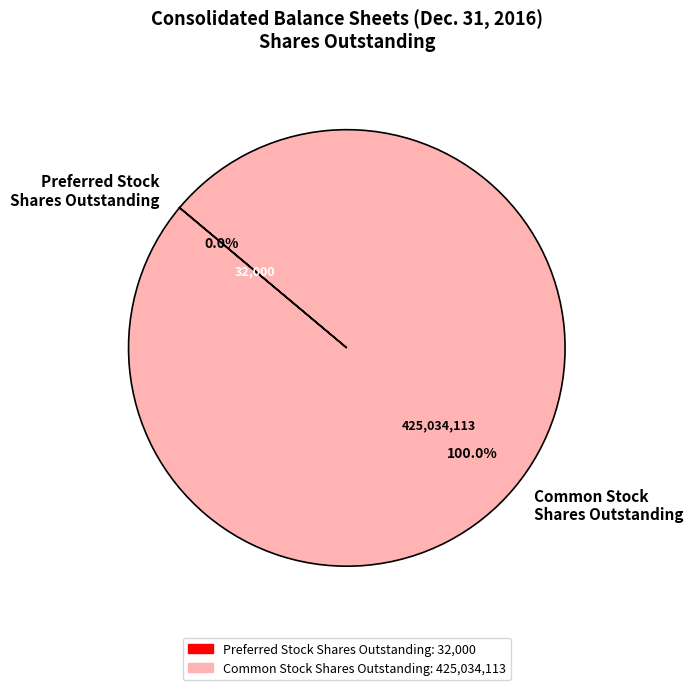

Which slice represents more than half of the pie?

Common Stock Shares Outstanding